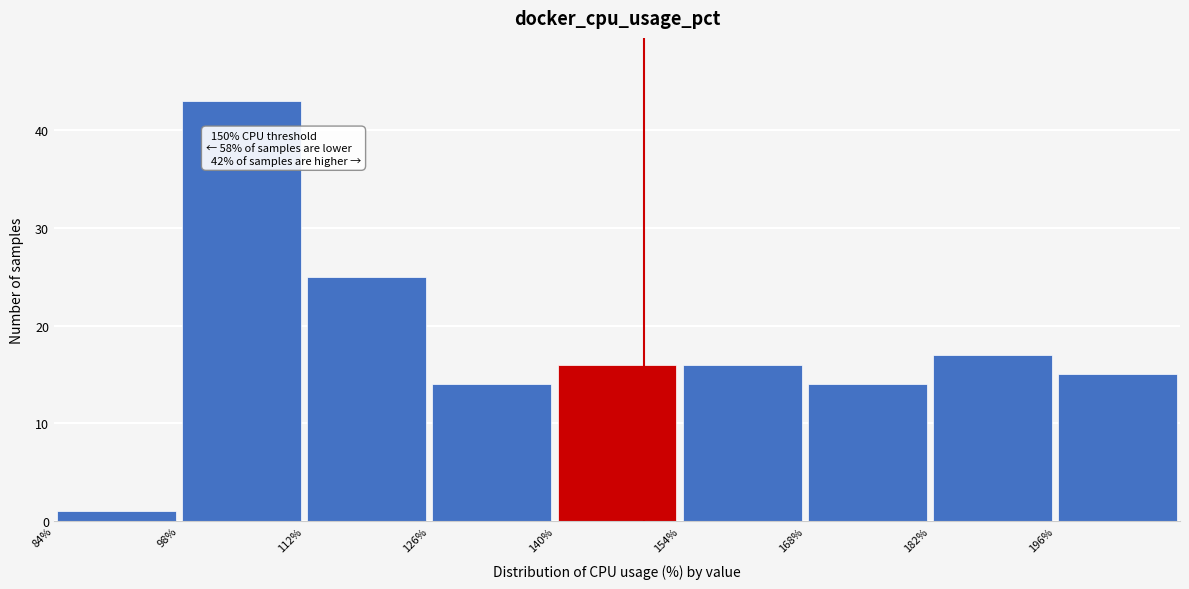

Which range on the x-axis has the tallest bar?

98 to 112